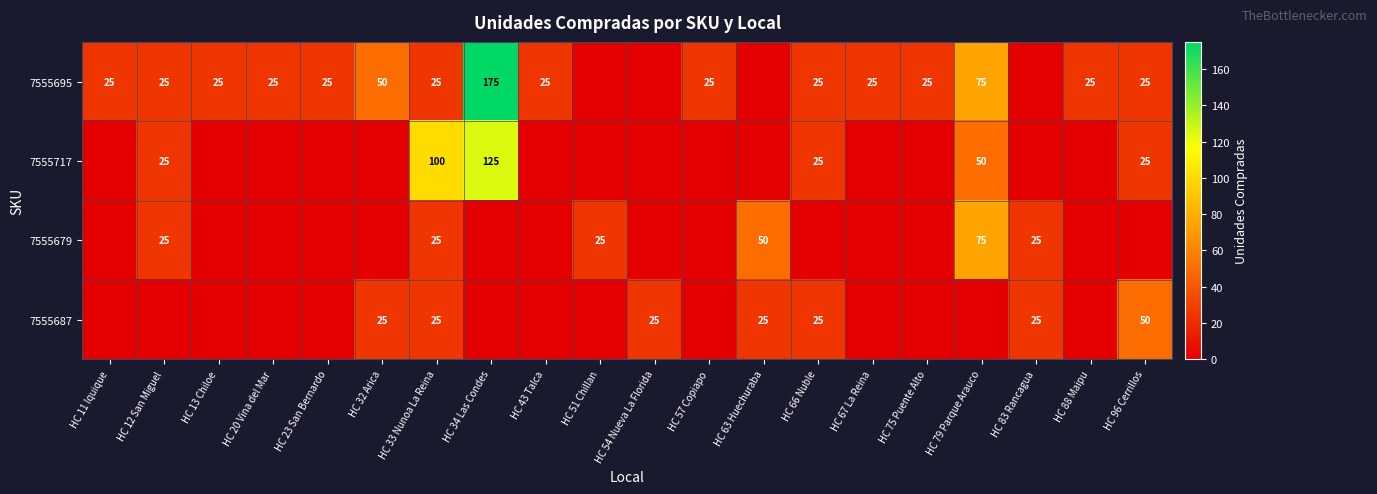

How many categories are shown in the chart?

20